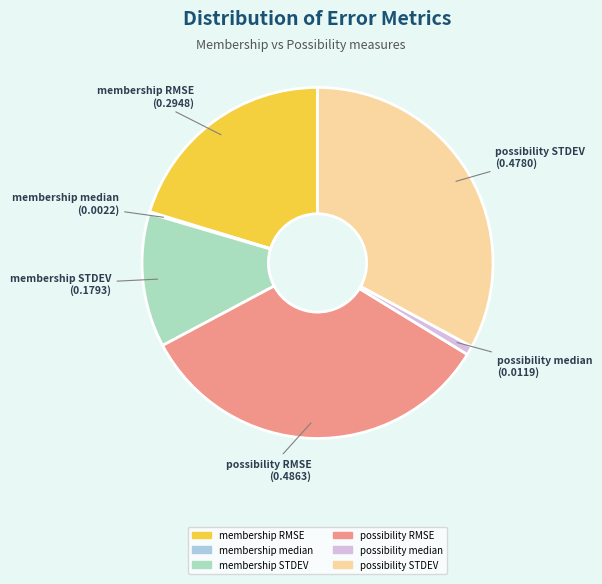

Is the sum of possibility STDEV and membership STDEV greater than half?

No